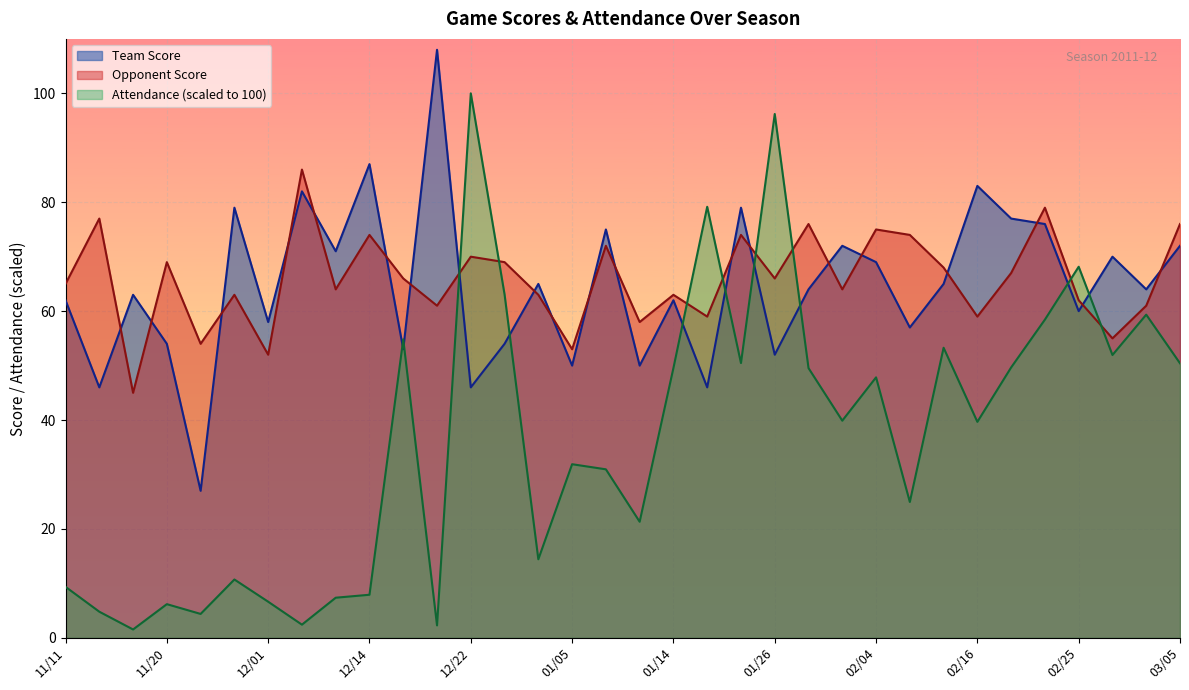

What value does the Team Score series have at 01/05?

50.0